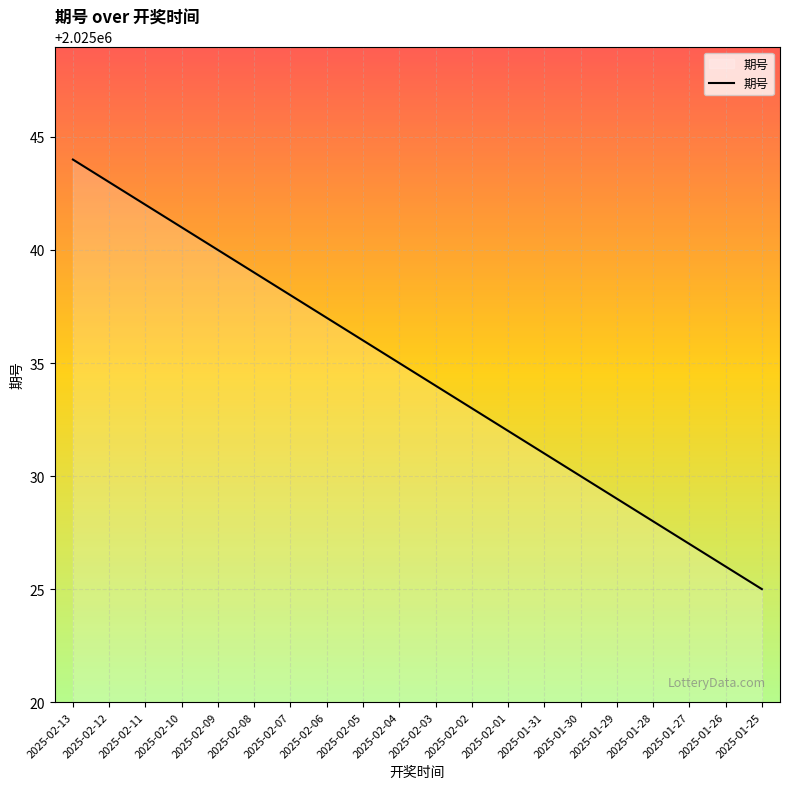

True or false: there are more than 0 points higher than both neighbors.

False